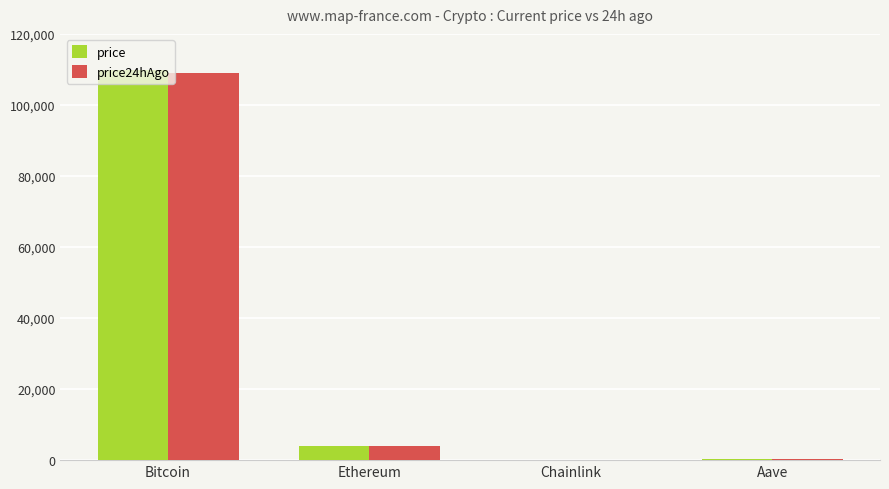

How many data points in price are above 3855?

2